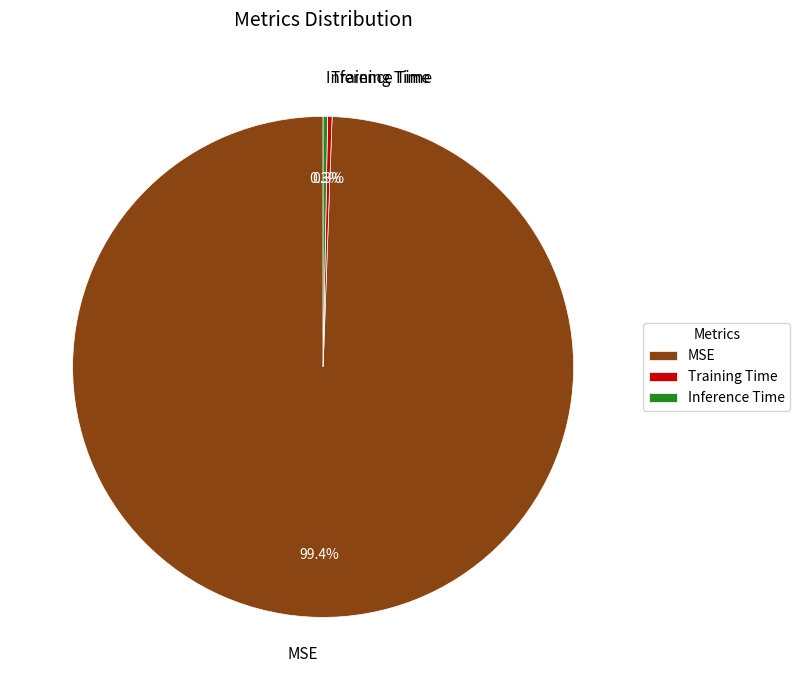

To the nearest percent, what portion does MSE represent?

99%